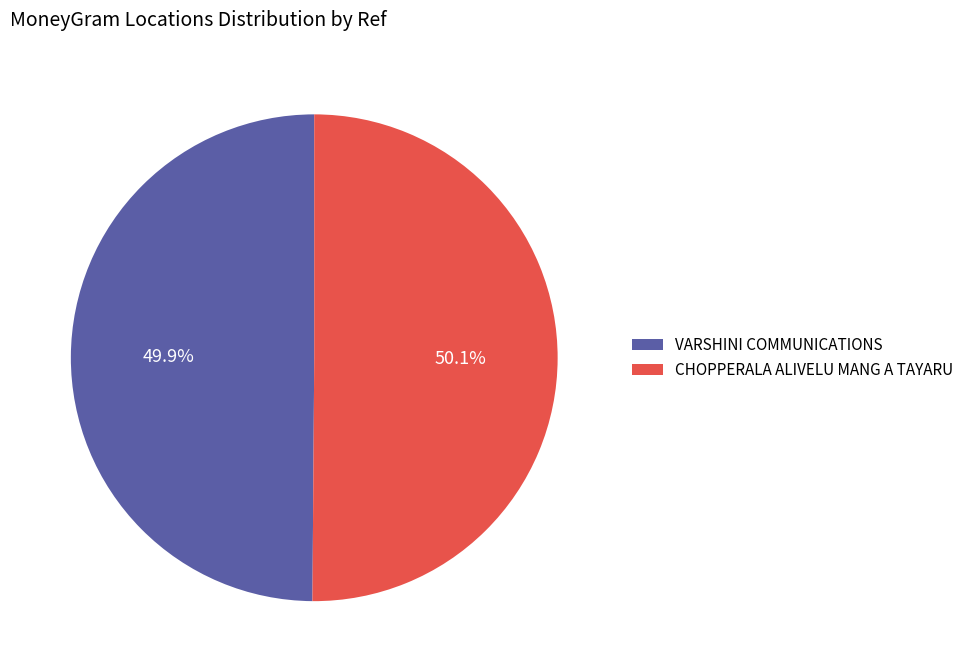

Is there a majority slice in this chart?

Yes